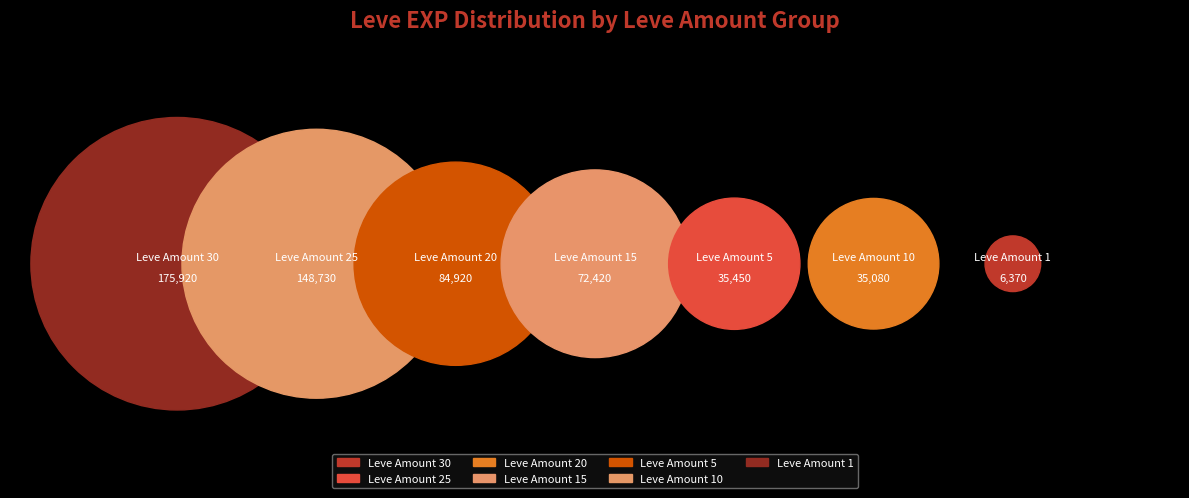

The 5330 slice represents 11% of the pie. True or false?

False